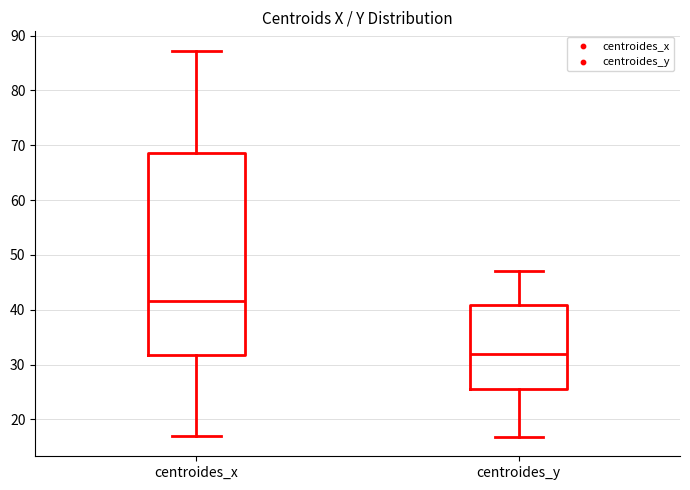

Which box's median line is the lowest?

centroides_y